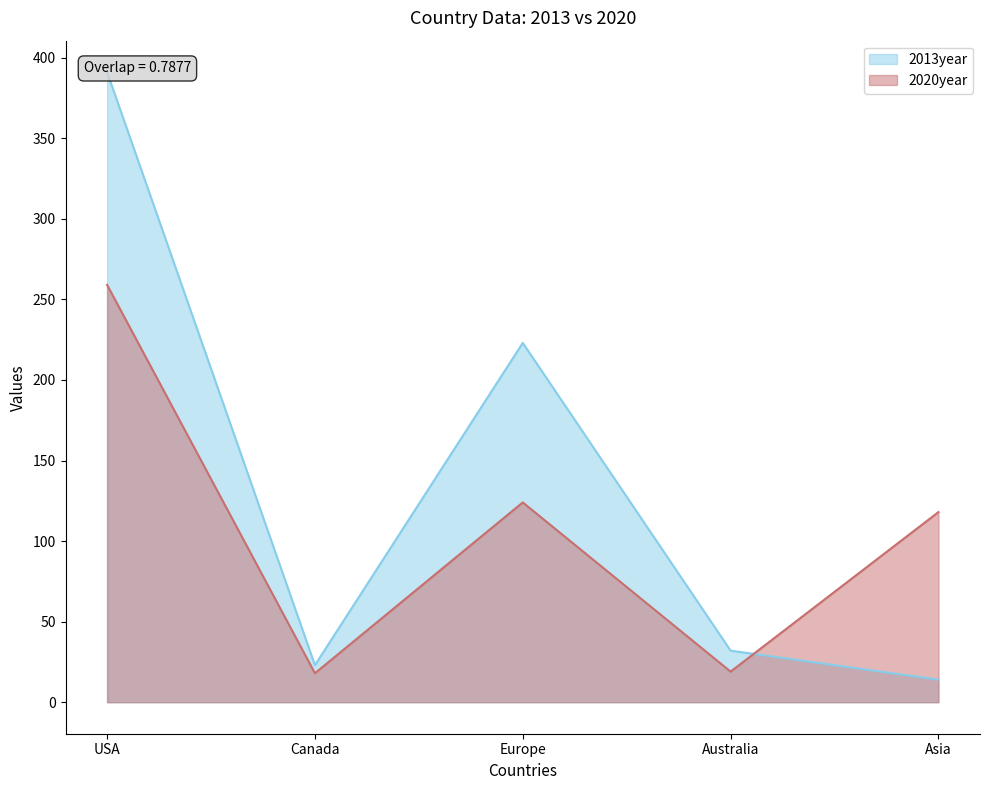

What is the difference between the maximum and minimum values in the 2013year series?

377